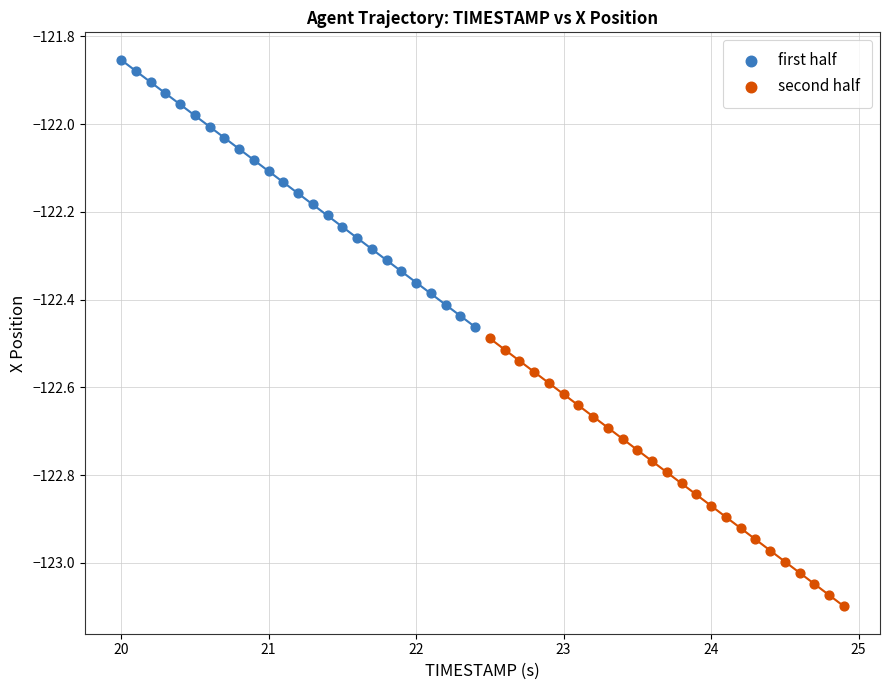

Which series has the largest Y range (max minus min)?

second half